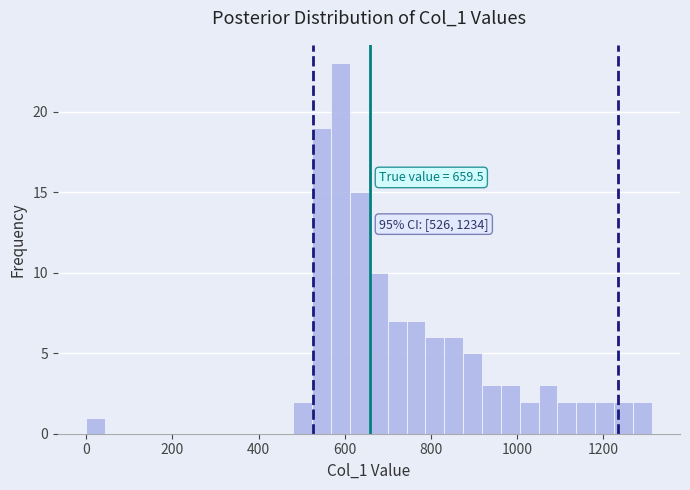

Read against the x-axis, roughly where is the centre of the tallest bar?

600